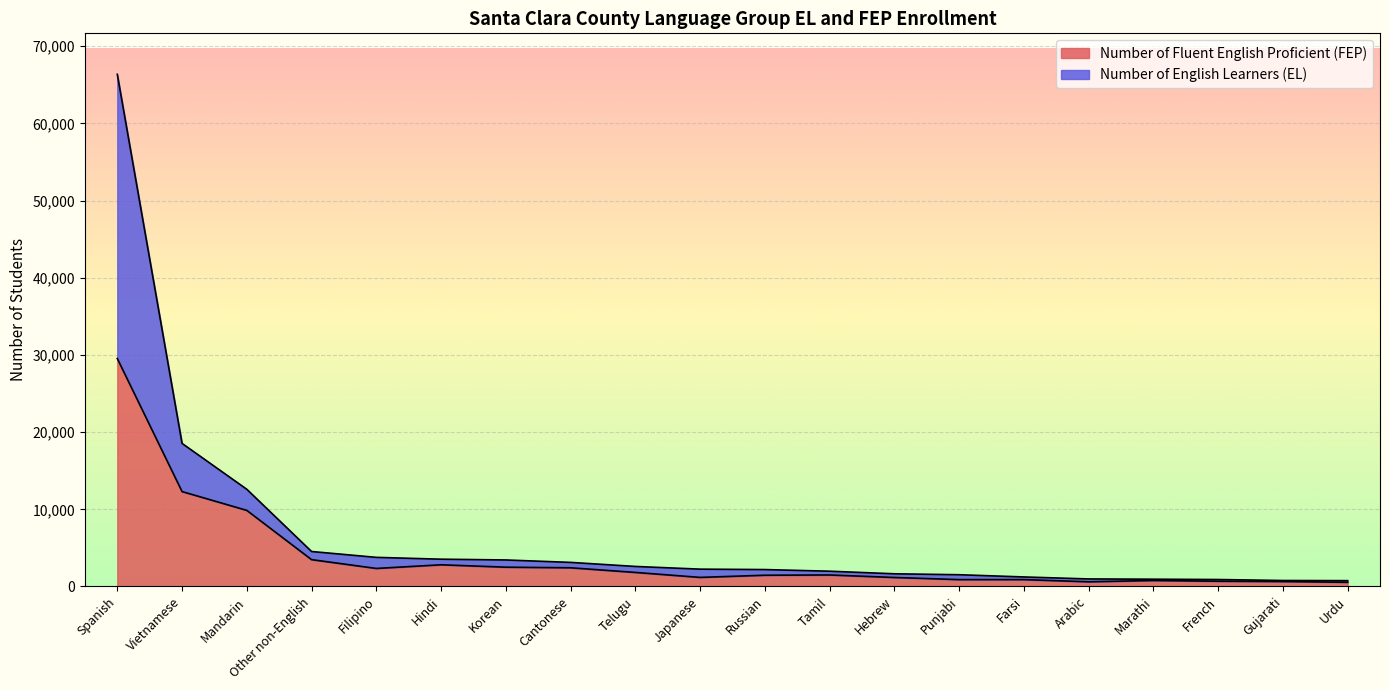

How many interior local valleys does the Number of Fluent English Proficient (FEP) series have?

3